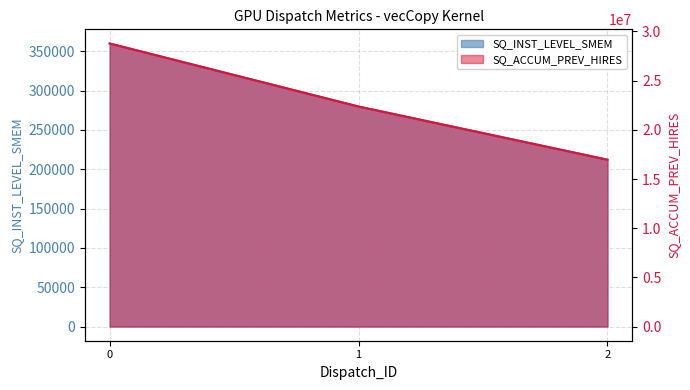

What is the average value of the SQ_ACCUM_PREV_HIRES series?

22703117